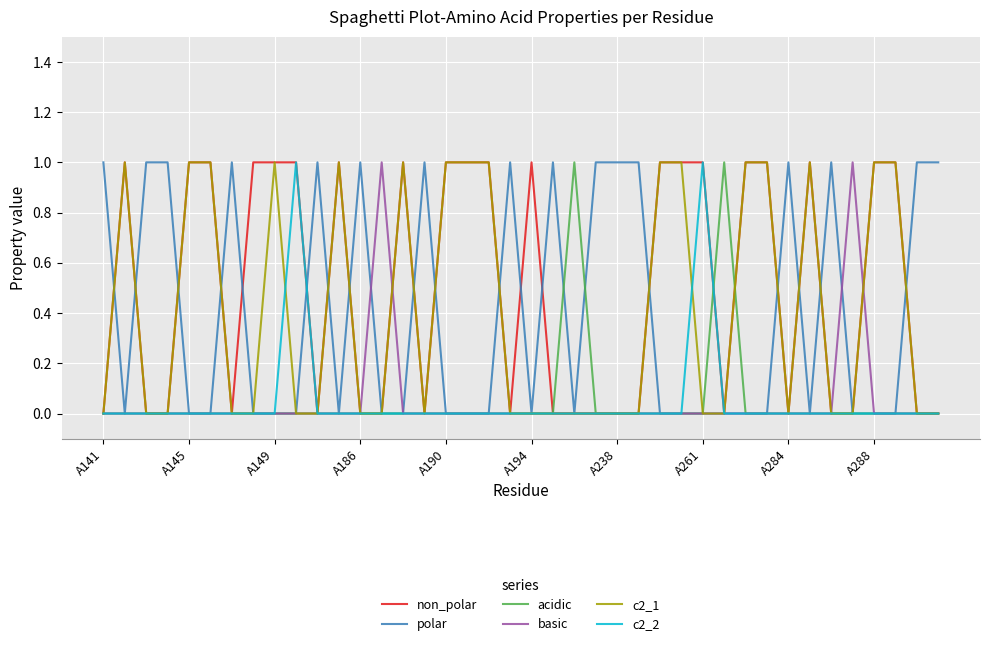

What are all the series names shown in the legend?

non_polar, polar, acidic, basic, c2_1, c2_2